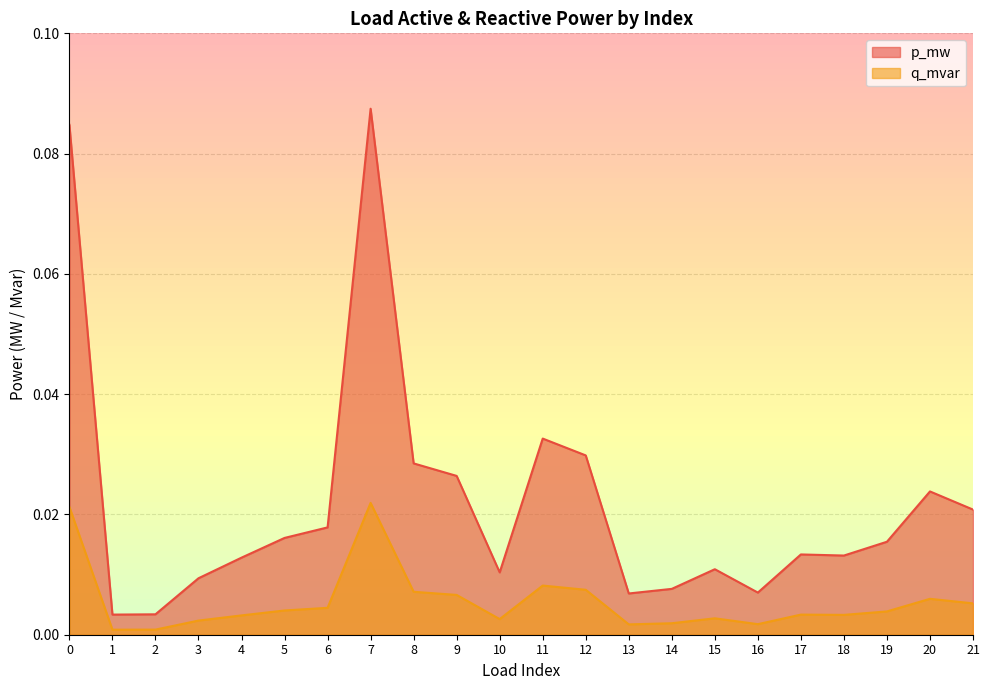

Where is the first local maximum for p_mw?

7